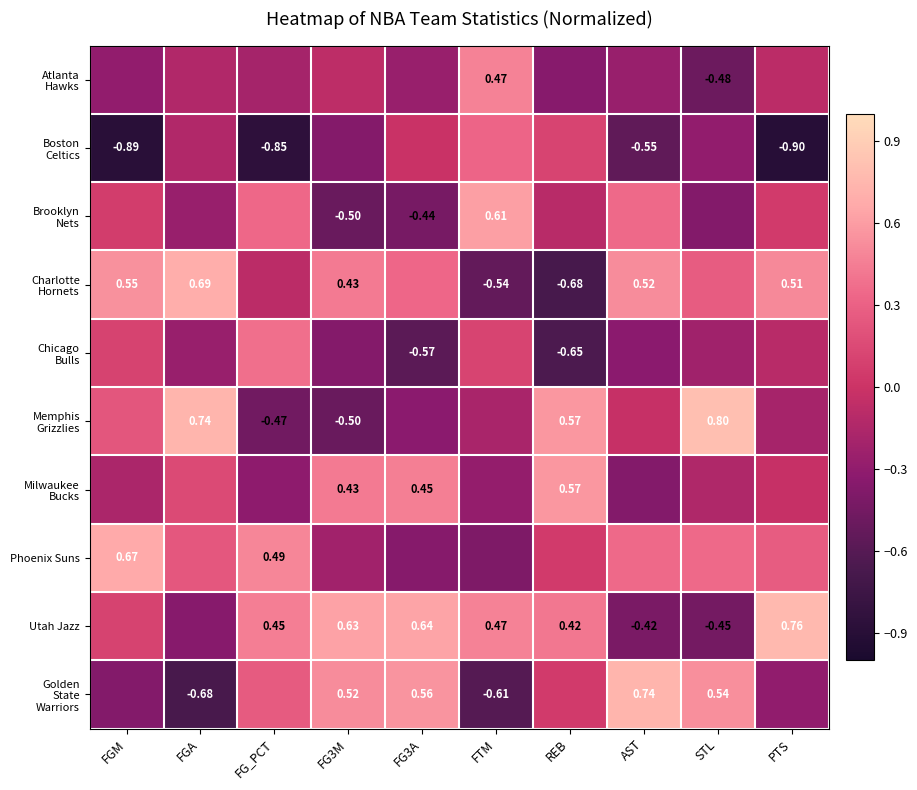

At which category is the sum across all series the highest?

REB